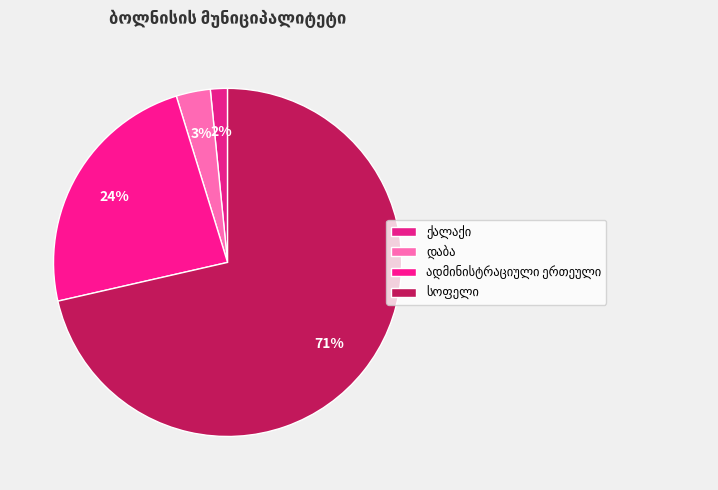

True or false: დაბა accounts for 1% of the total.

False